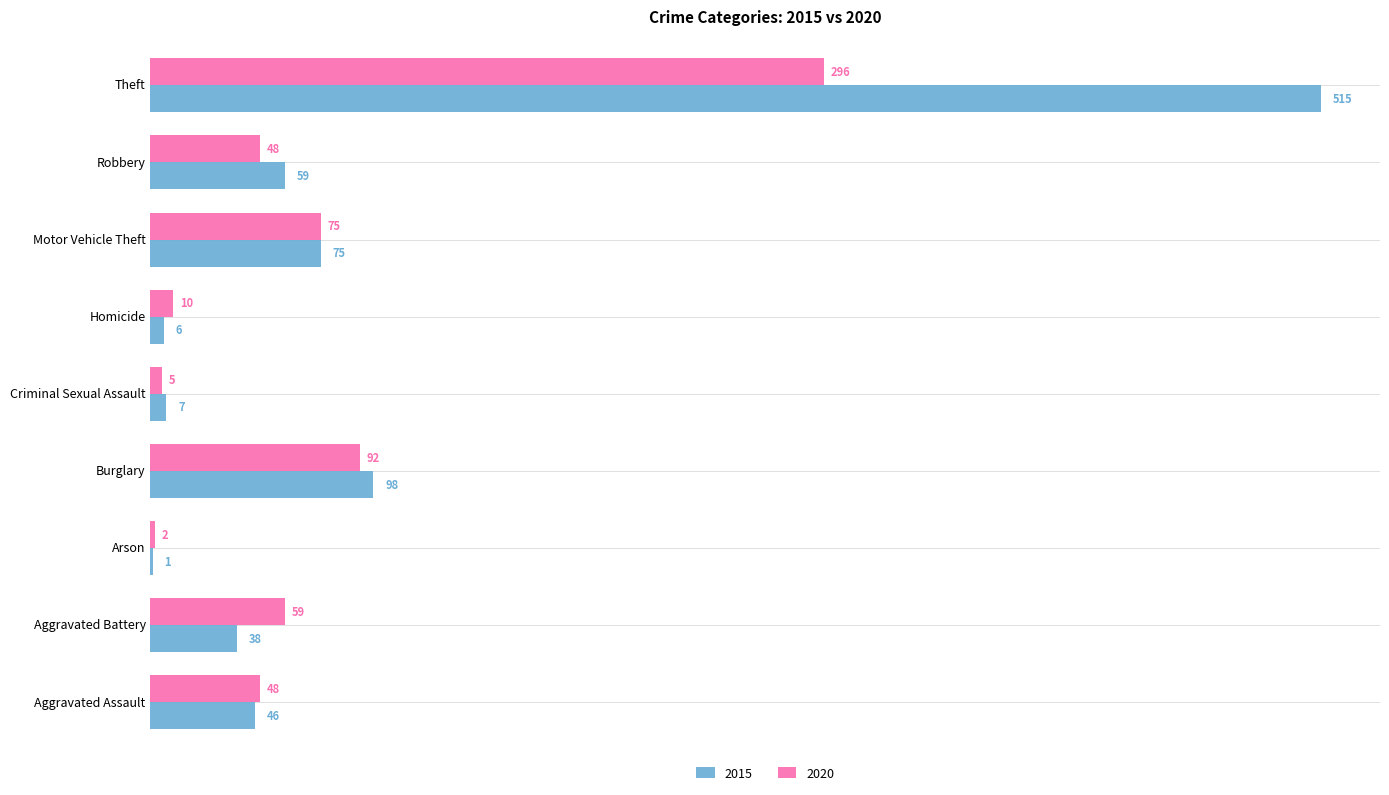

What are all the series names shown in the legend?

2015, 2020